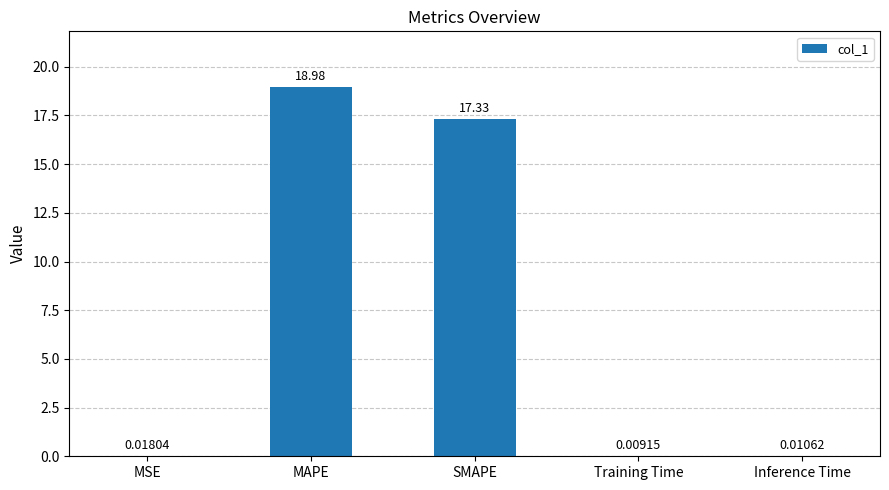

Between MSE and SMAPE, which is larger?

SMAPE